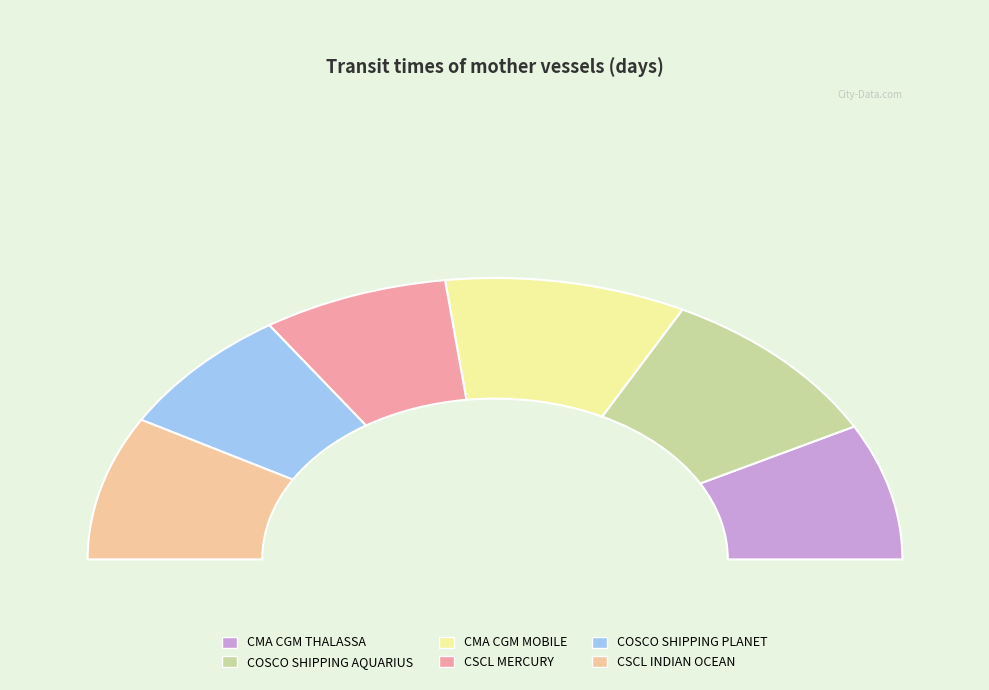

Does CSCL MERCURY represent more than half of the total?

No